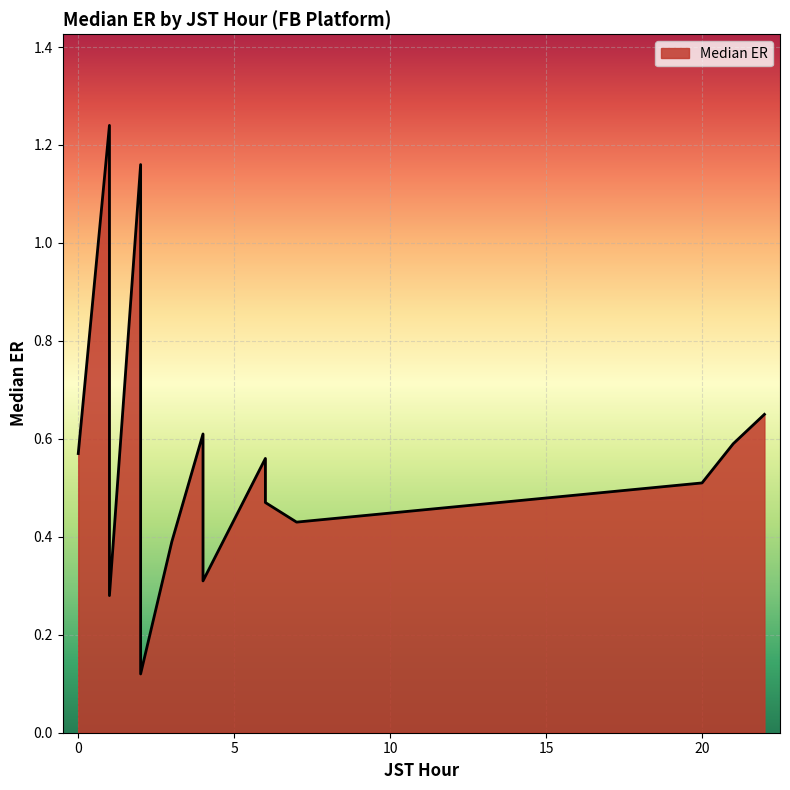

What is the sum of all values?

8.6